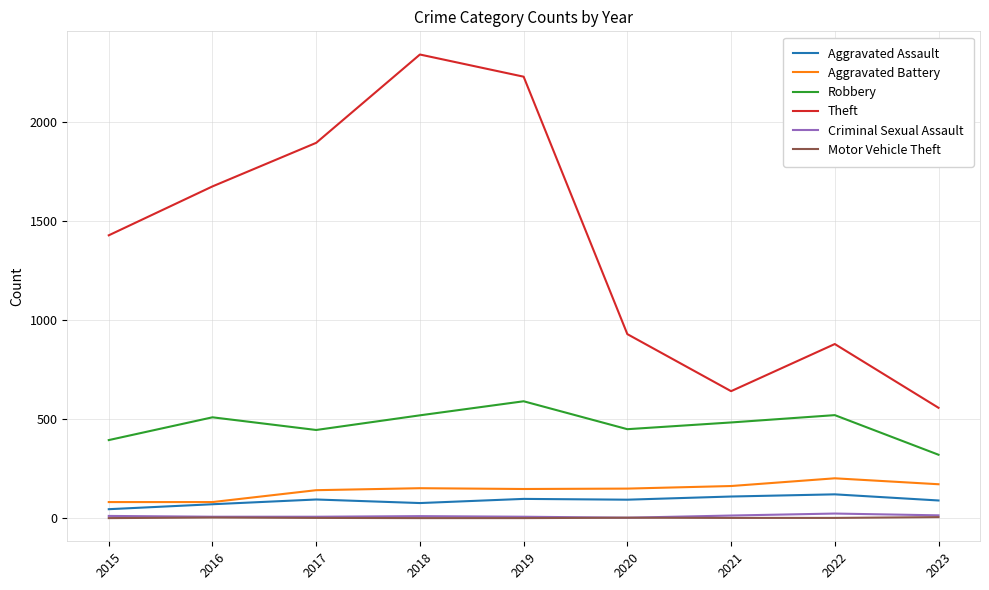

Which series has the largest range (max minus min)?

Theft